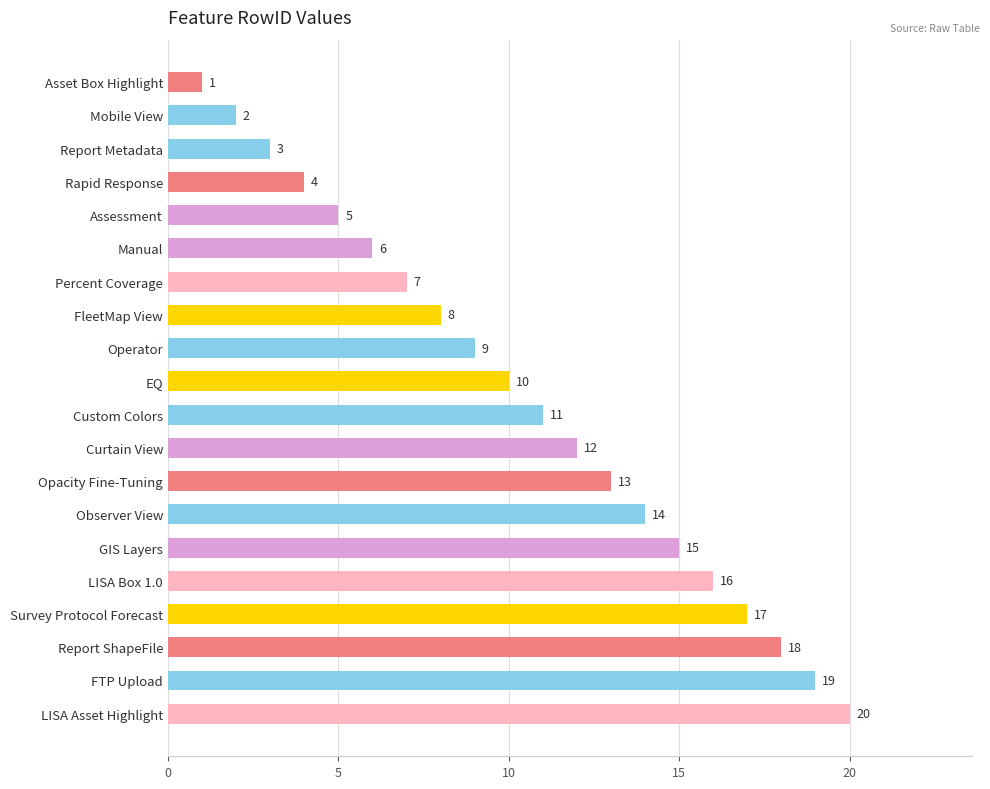

What is the sum of all values?

210